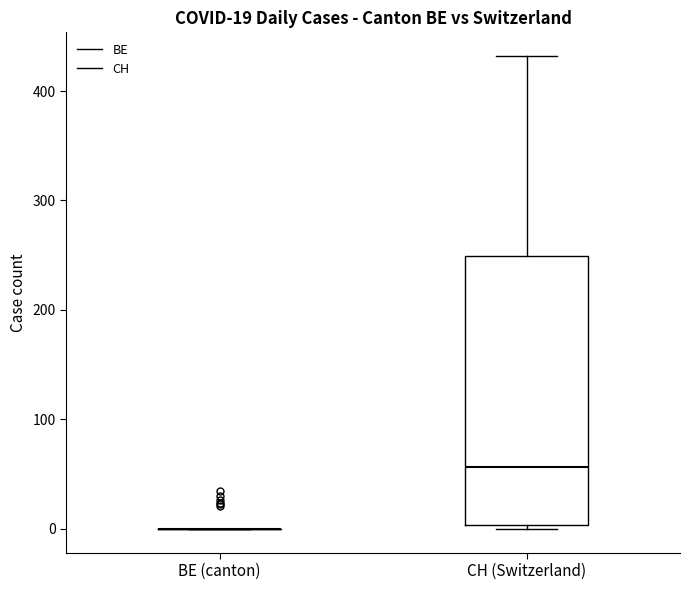

Which box is the tallest, from its lower edge to its upper edge?

CH (Switzerland)